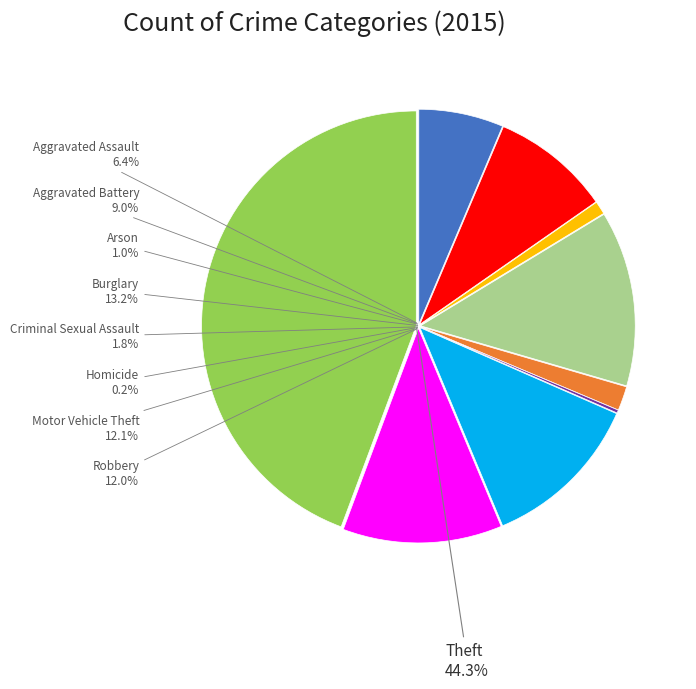

Does any single category account for the majority?

No